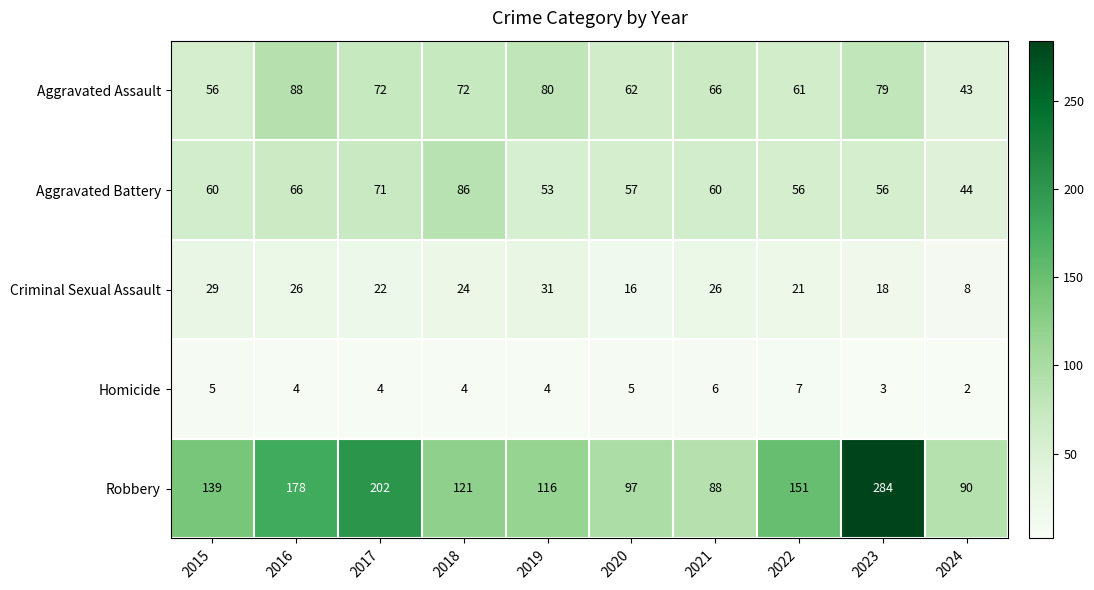

What is the total value across all series at 2017?

371